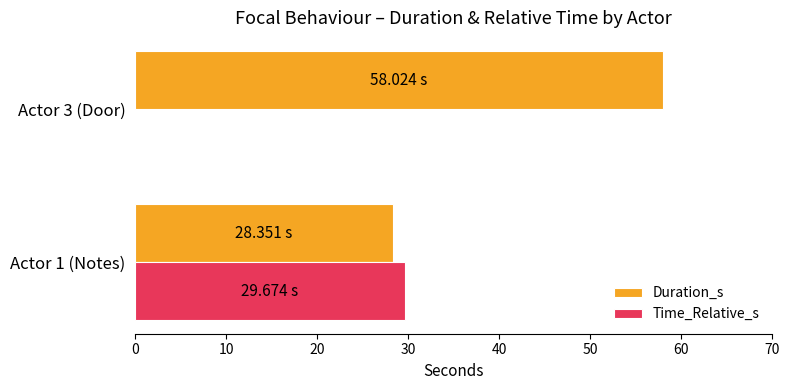

Is the value of Duration_s at Actor 3 (Door) greater than the value of Time_Relative_s at Actor 1 (Notes)?

Yes